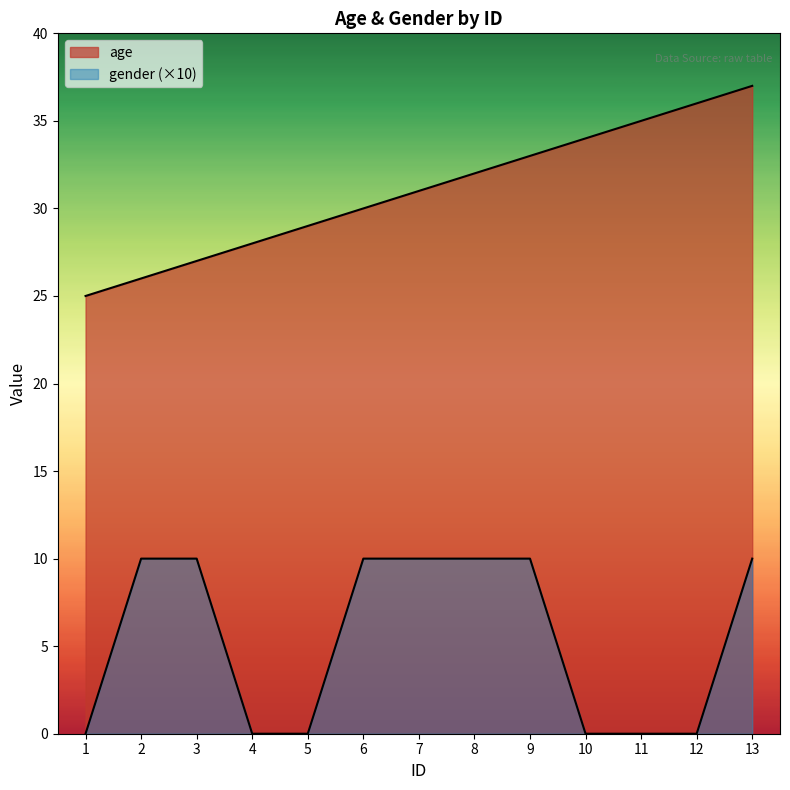

True or false: gender has a value of 5 at 9.

False